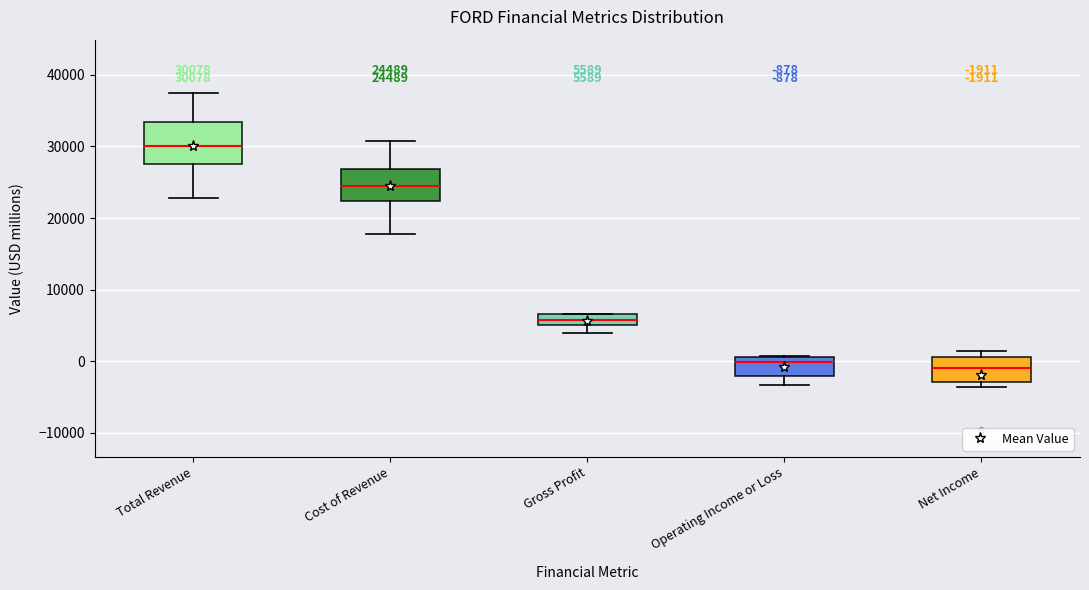

Which box has the highest median line?

Total Revenue